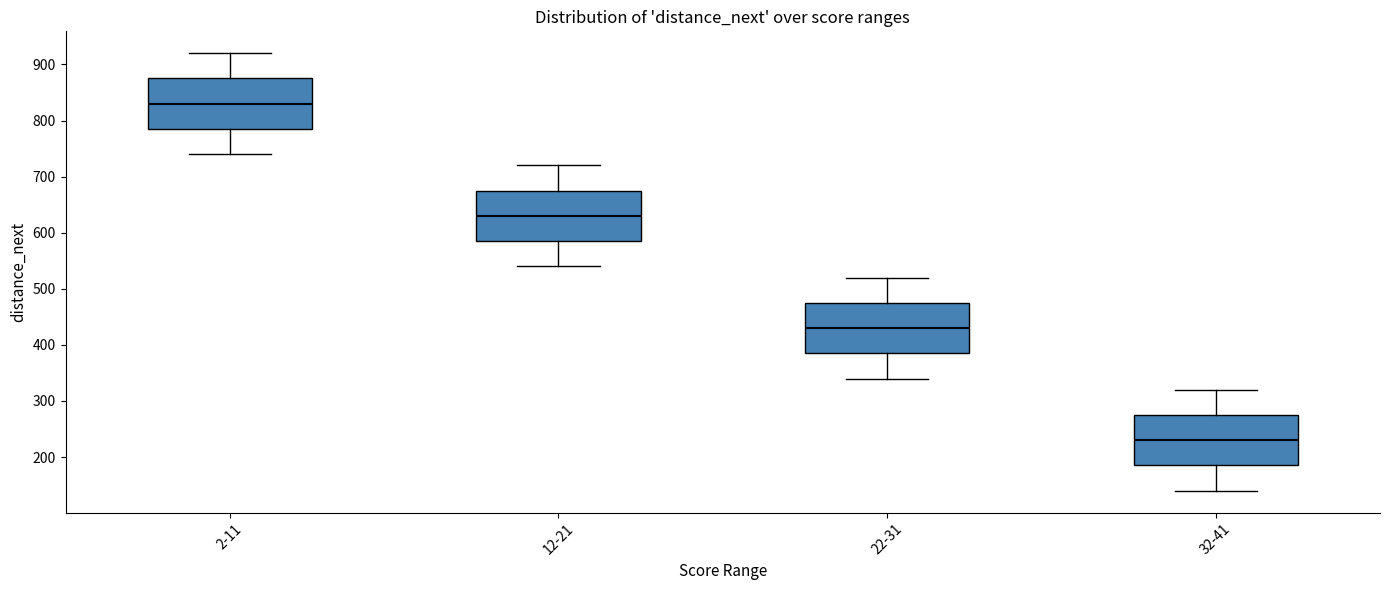

Where does the upper whisker of the box for 2-11 end on the y-axis? The values are not printed on the chart, so give them approximately, as read against the axis.

920